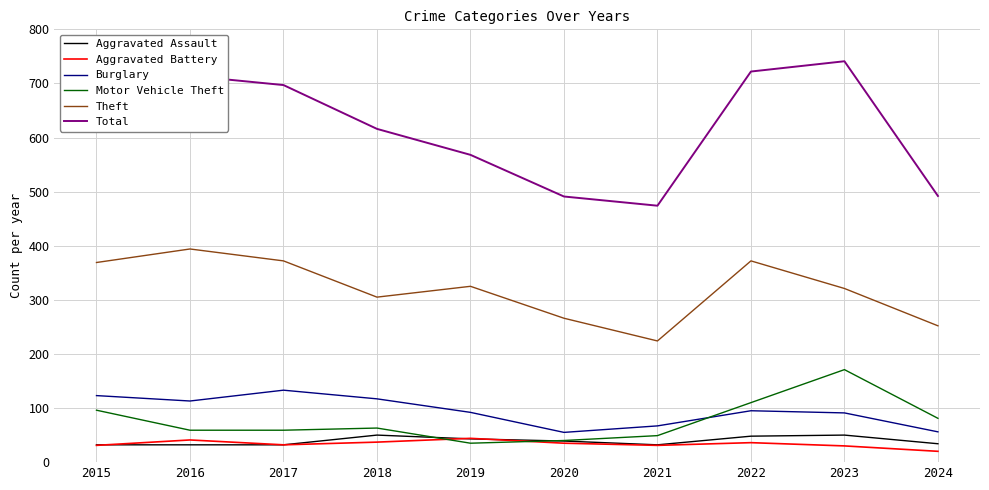

What is the highest value of the Burglary series?

133